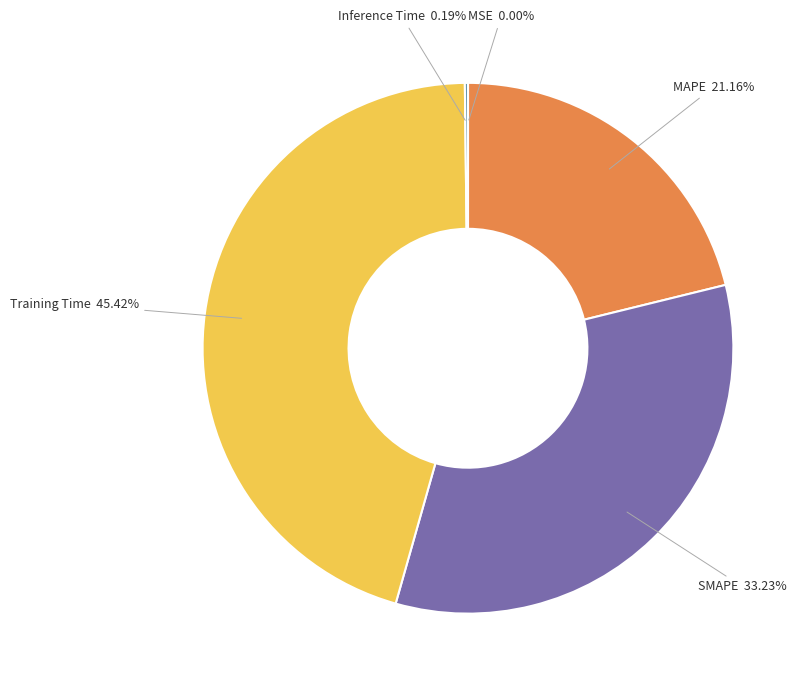

Does any single category account for the majority?

No